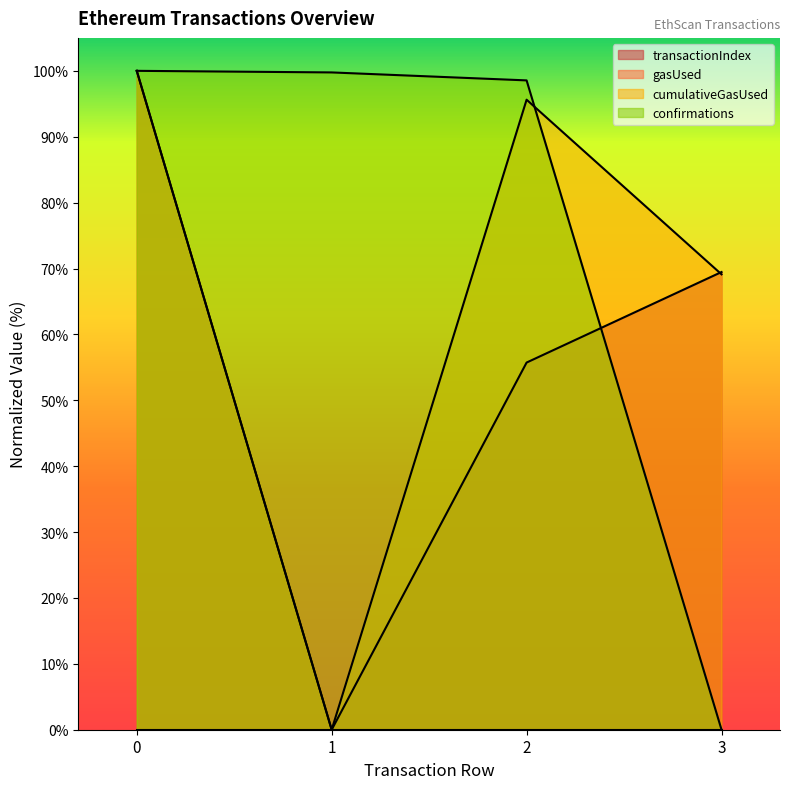

How many interior local valleys does the cumulativeGasUsed series have?

1